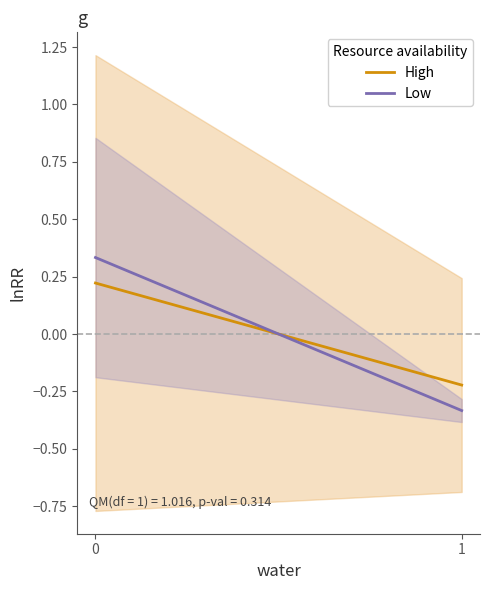

Reading left to right, extract all data points from this chart.

High: 0.2	-0.2
Low: 0.3	-0.3